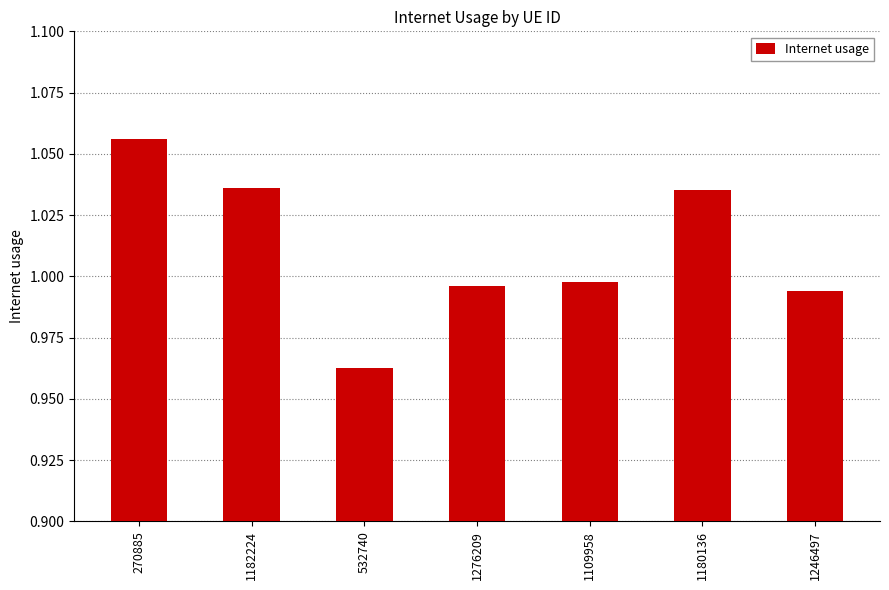

Are the bars grouped side by side (vs. stacked)?

No